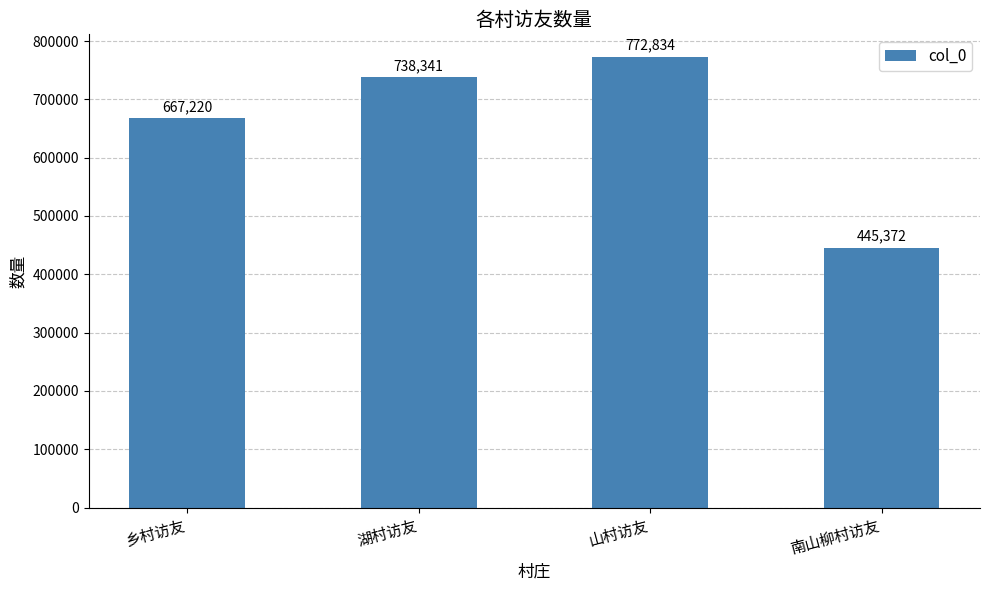

Is it true that the value at 山村访友 is 772834?

True